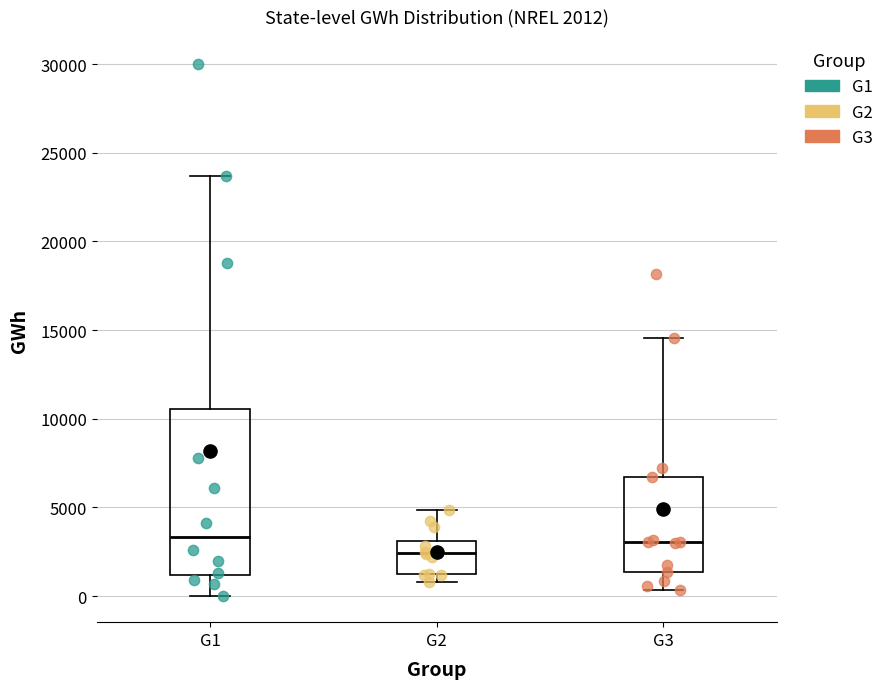

Comparing the boxes themselves (not the whiskers), which one is the tallest?

G1